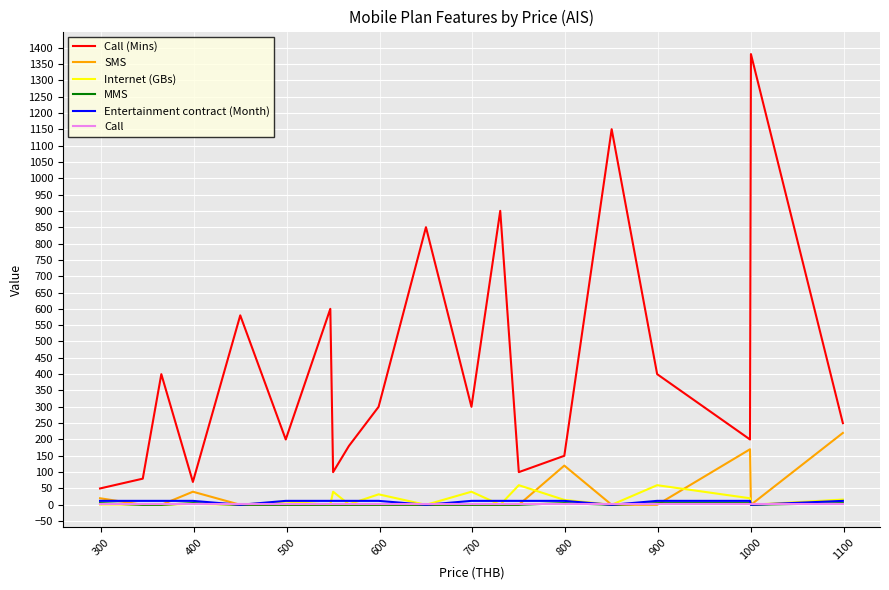

Which series has the widest spread of values?

Call (Mins)